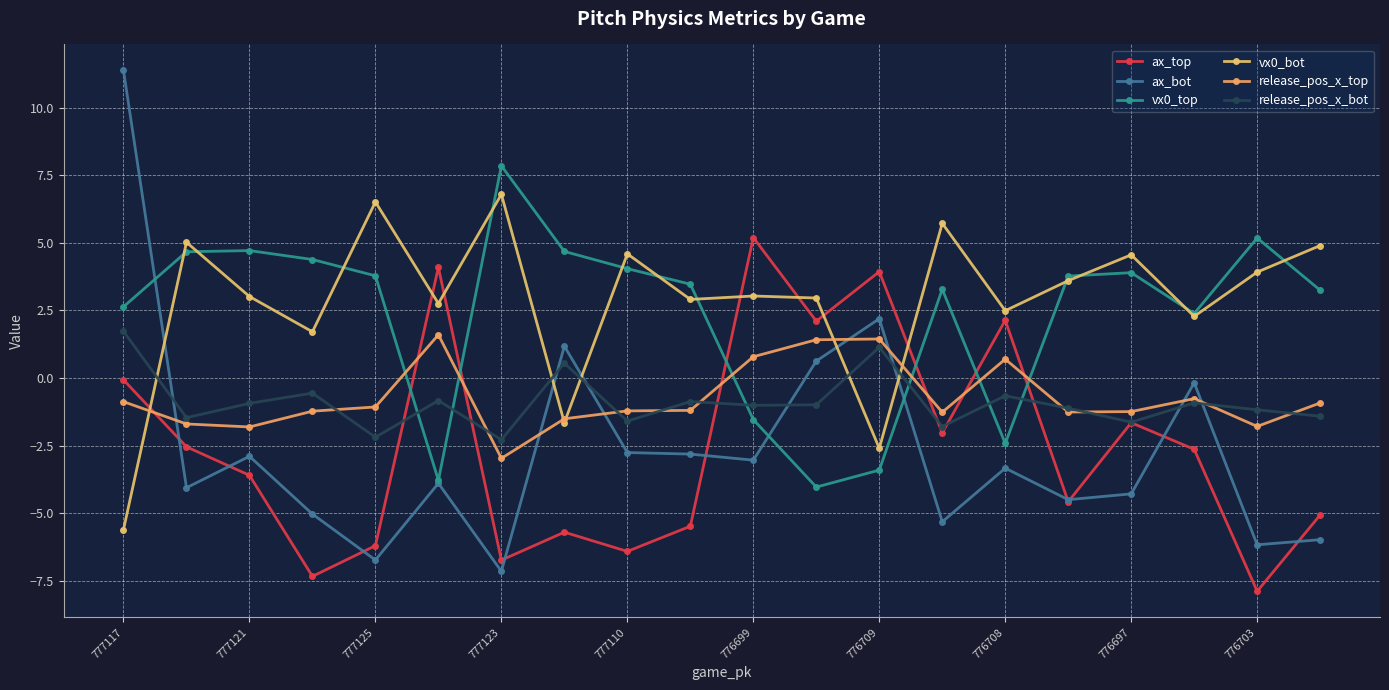

What is the average value of the ax_bot series?

-2.6